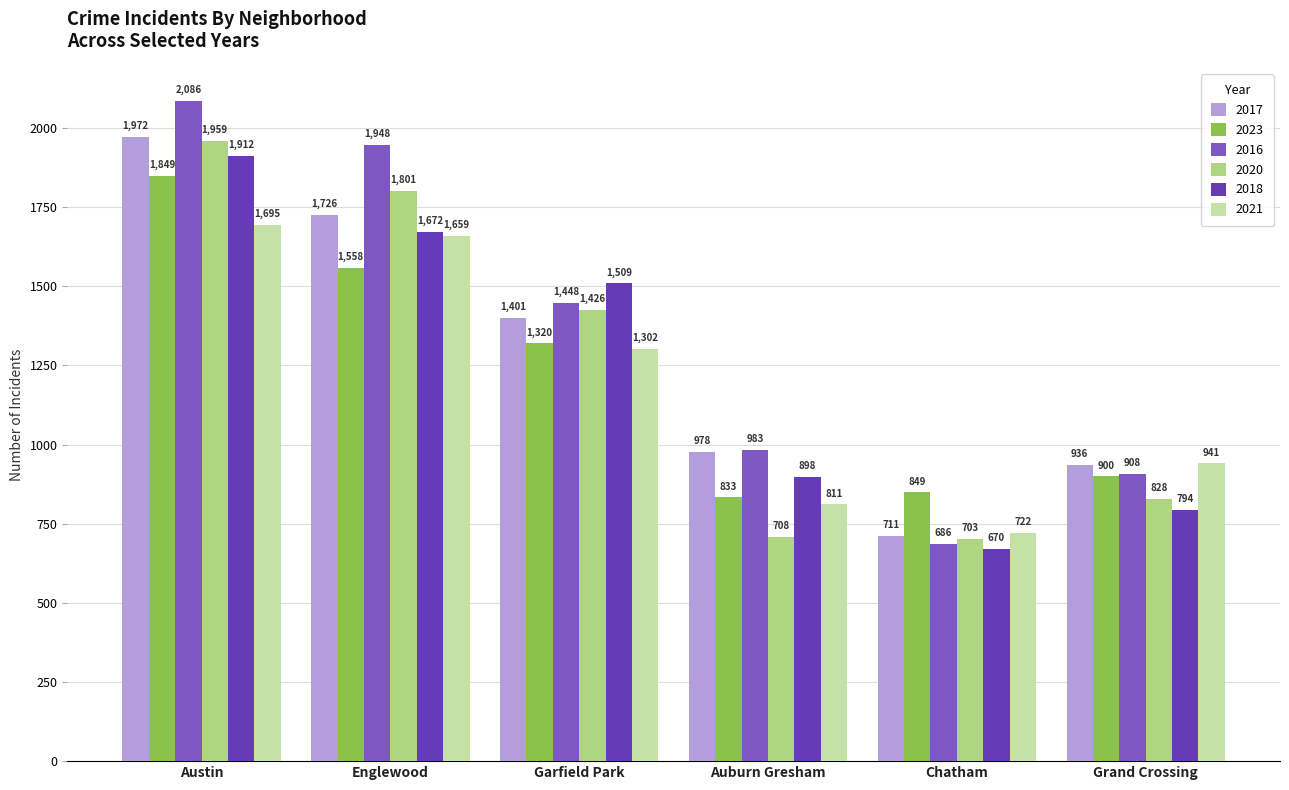

Count the number of data series in this chart.

6